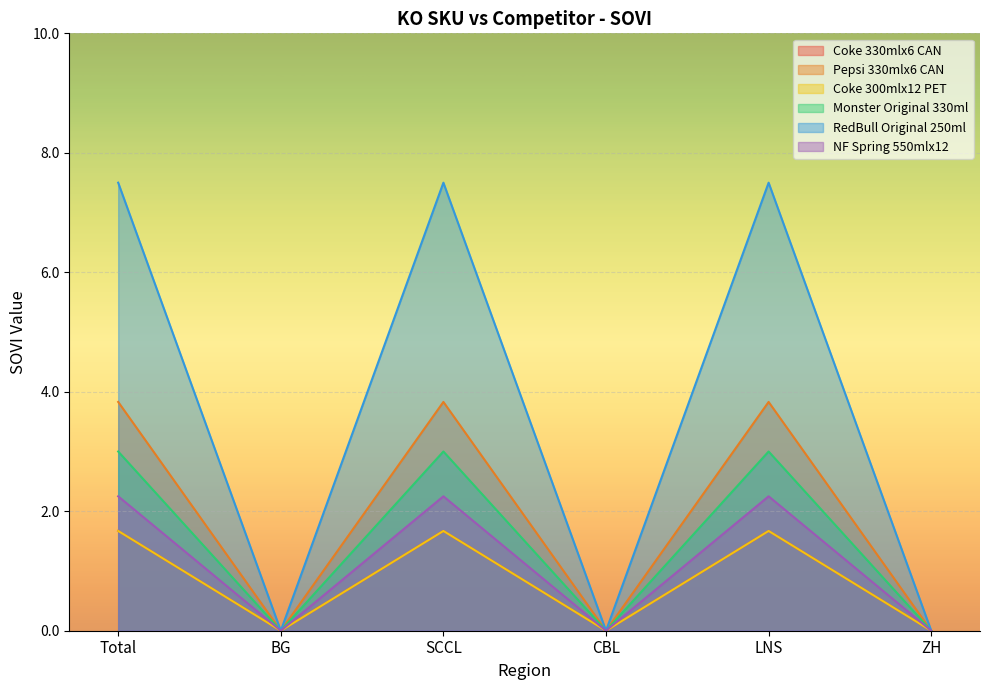

True or false: Coke 330mlx6 CAN and Monster Original 330ml intersect in this chart.

False